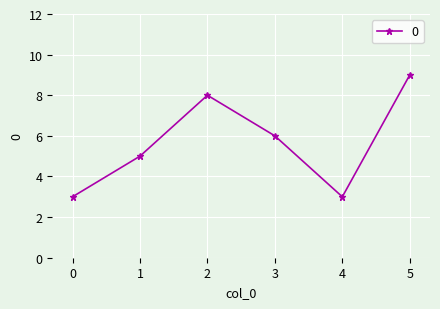

How many values are between 3 and 8?

5